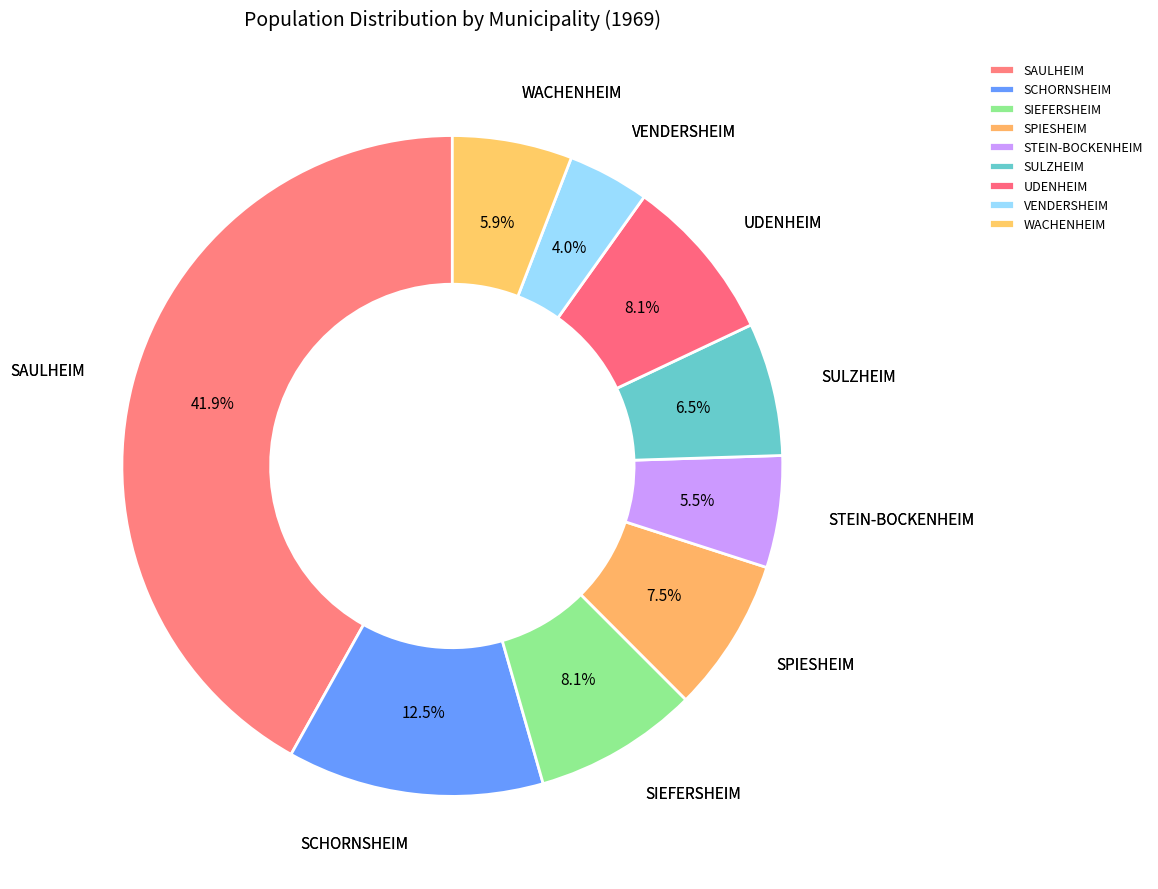

To the nearest percent, what is the difference between the largest and smallest slice percentages?

38%